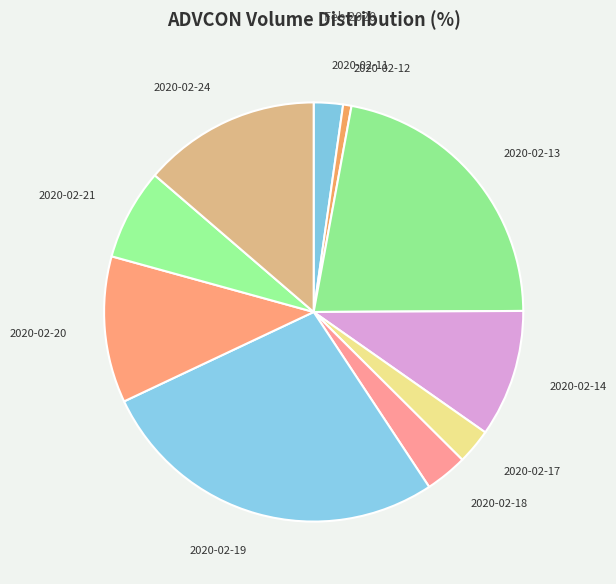

Is it true that 2020-02-21 is 18% of the pie?

False